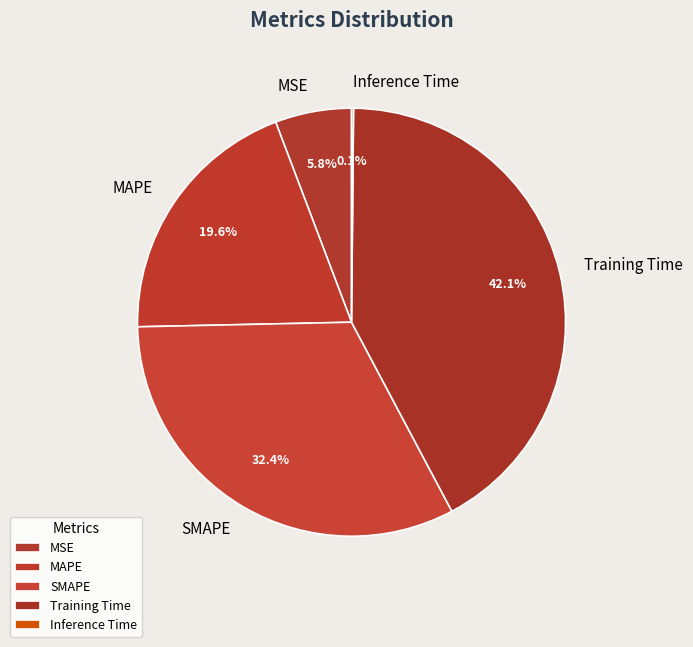

Is it true that MSE is 1% of the pie?

False